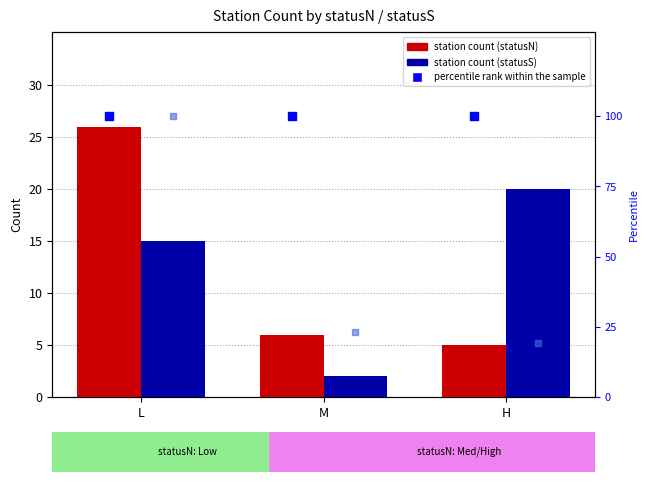

Which series contains the lowest Y value?

station count (statusS)